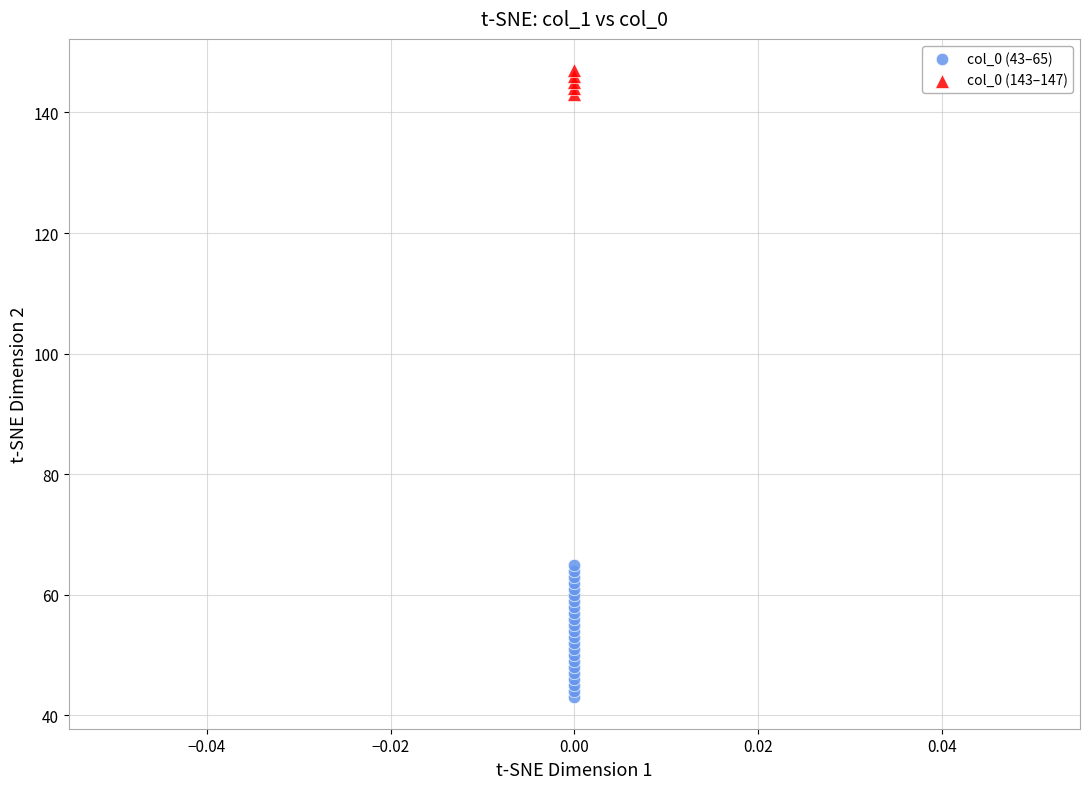

Which series contains the highest Y value?

col_0 (143–147)